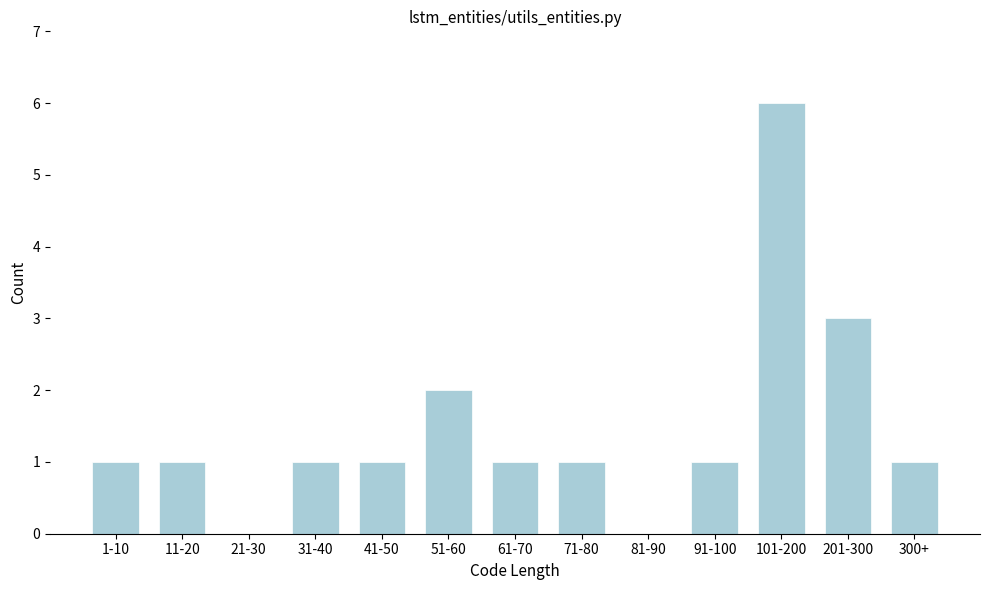

Reading right to left, what are all the values shown in this chart?

300+=1	201-300=3	101-200=6	91-100=1	81-90=0	71-80=1	61-70=1	51-60=2	41-50=1	31-40=1	21-30=0	11-20=1	1-10=1